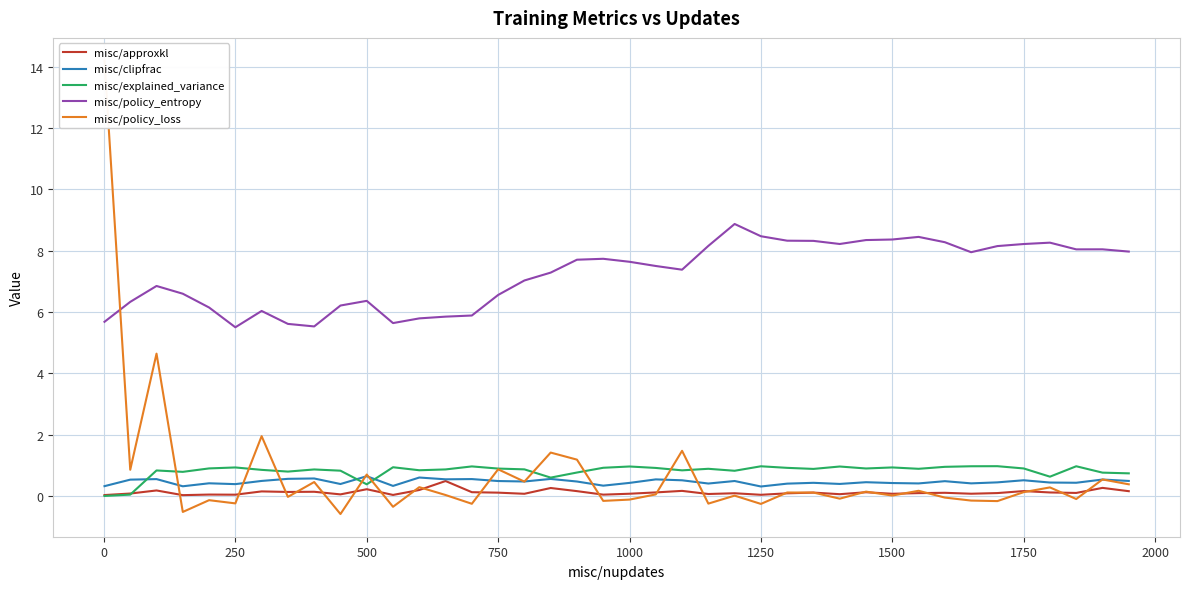

What is the maximum value shown in the chart?

14.2